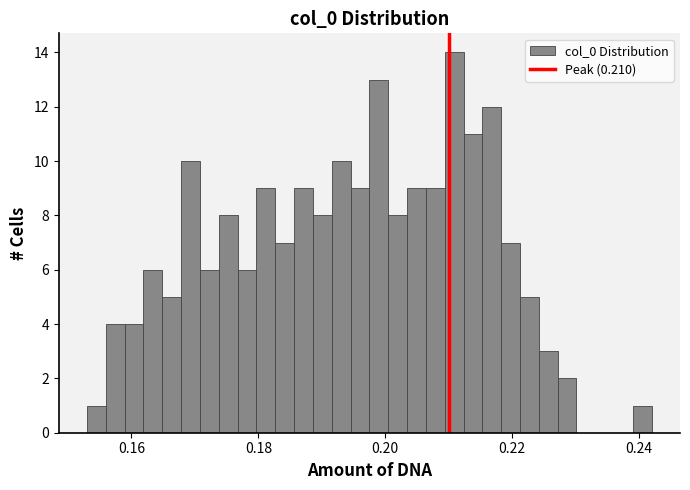

Around what value on the x-axis is the tallest bar? Give the approximate position of its centre, as read against the axis.

0.210